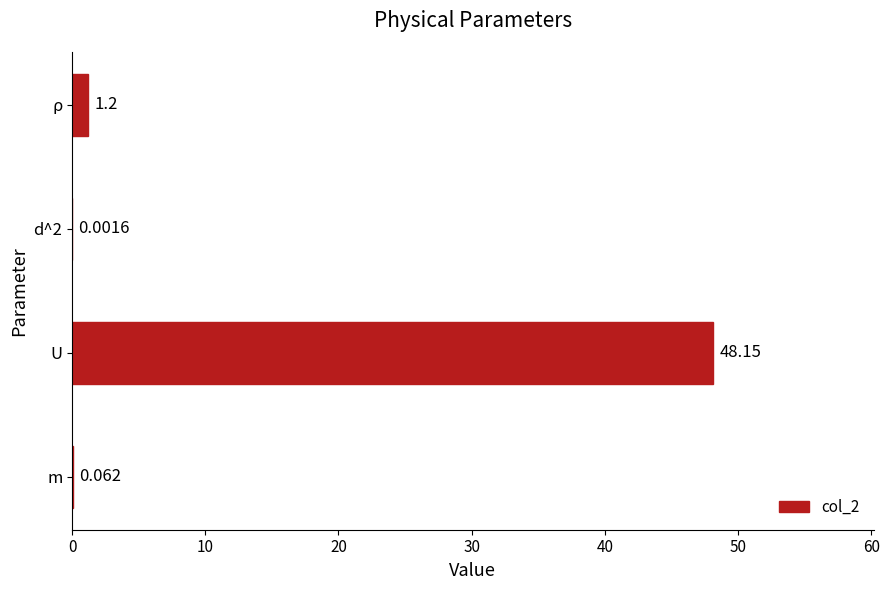

At which category does the chart reach its peak across all series?

U